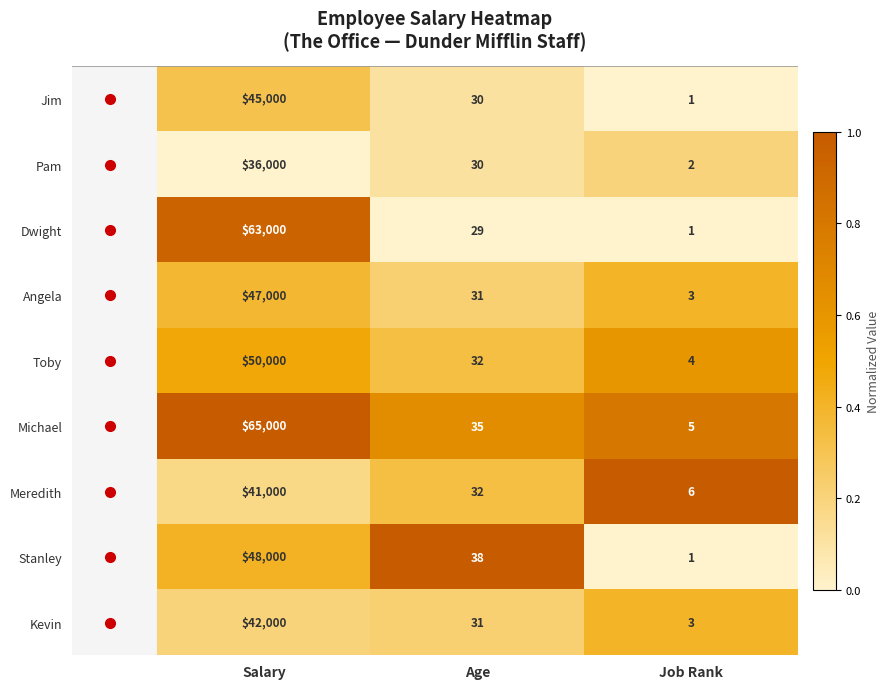

At Salary, list the series in order from largest to smallest.

Michael, Dwight, Toby, Stanley, Angela, Jim, Kevin, Meredith, Pam